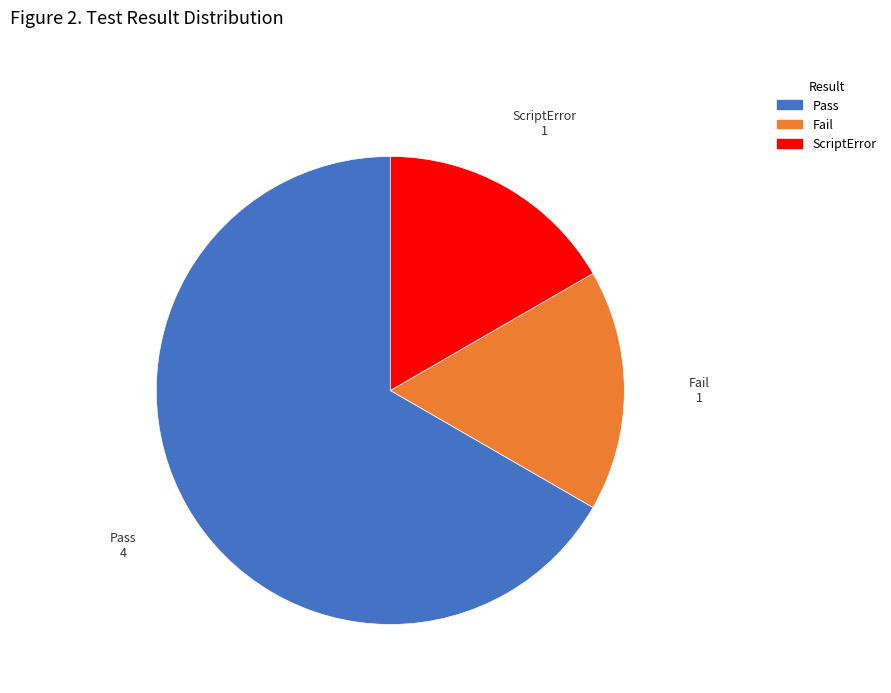

How many slices are in this pie chart?

3